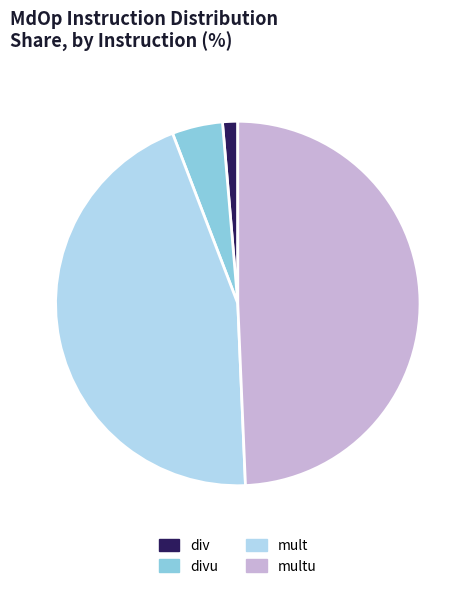

The div slice represents 1% of the pie. True or false?

True